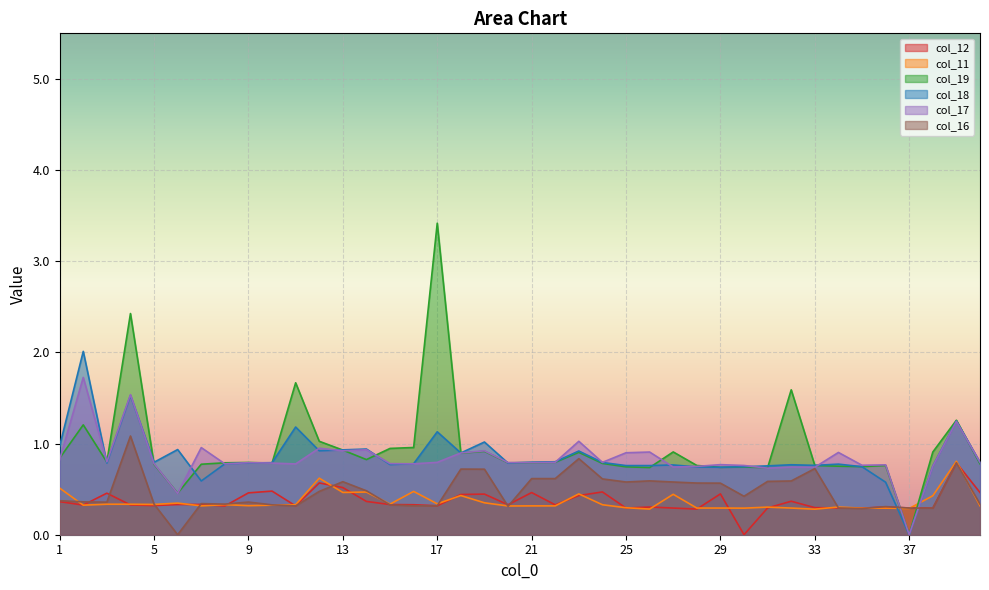

At which label does col_18 reach its minimum?

37